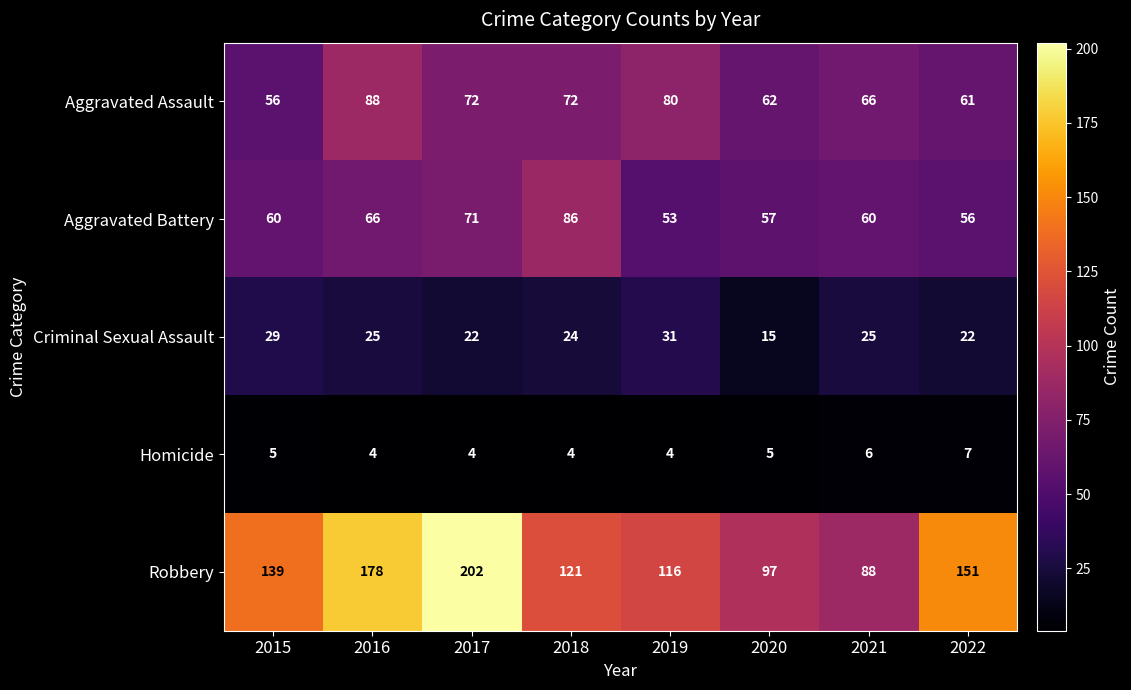

What is the average value of the Criminal Sexual Assault series?

24